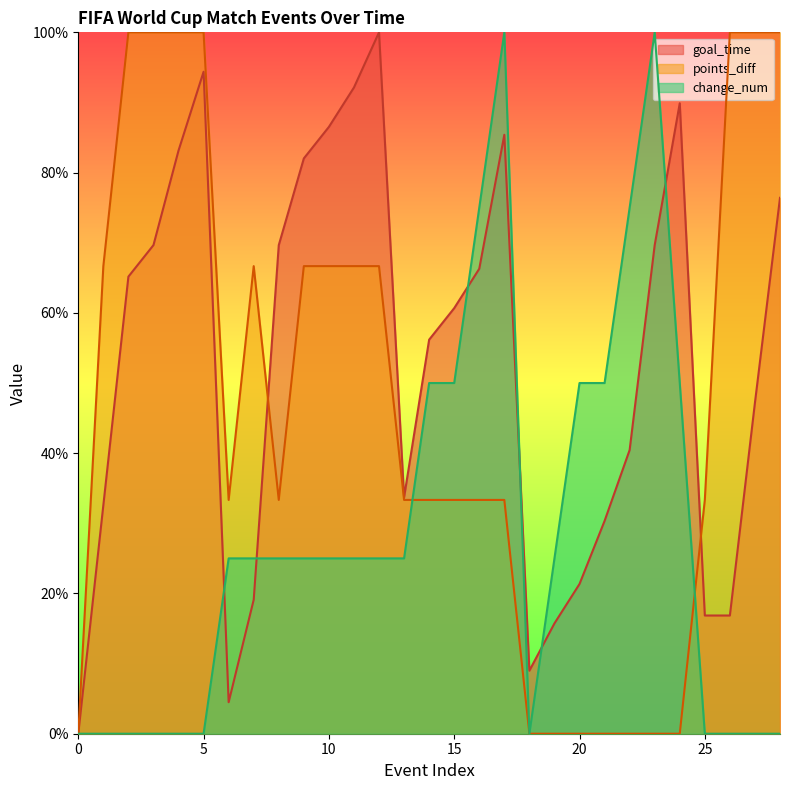

What is the greatest value displayed?

100.0